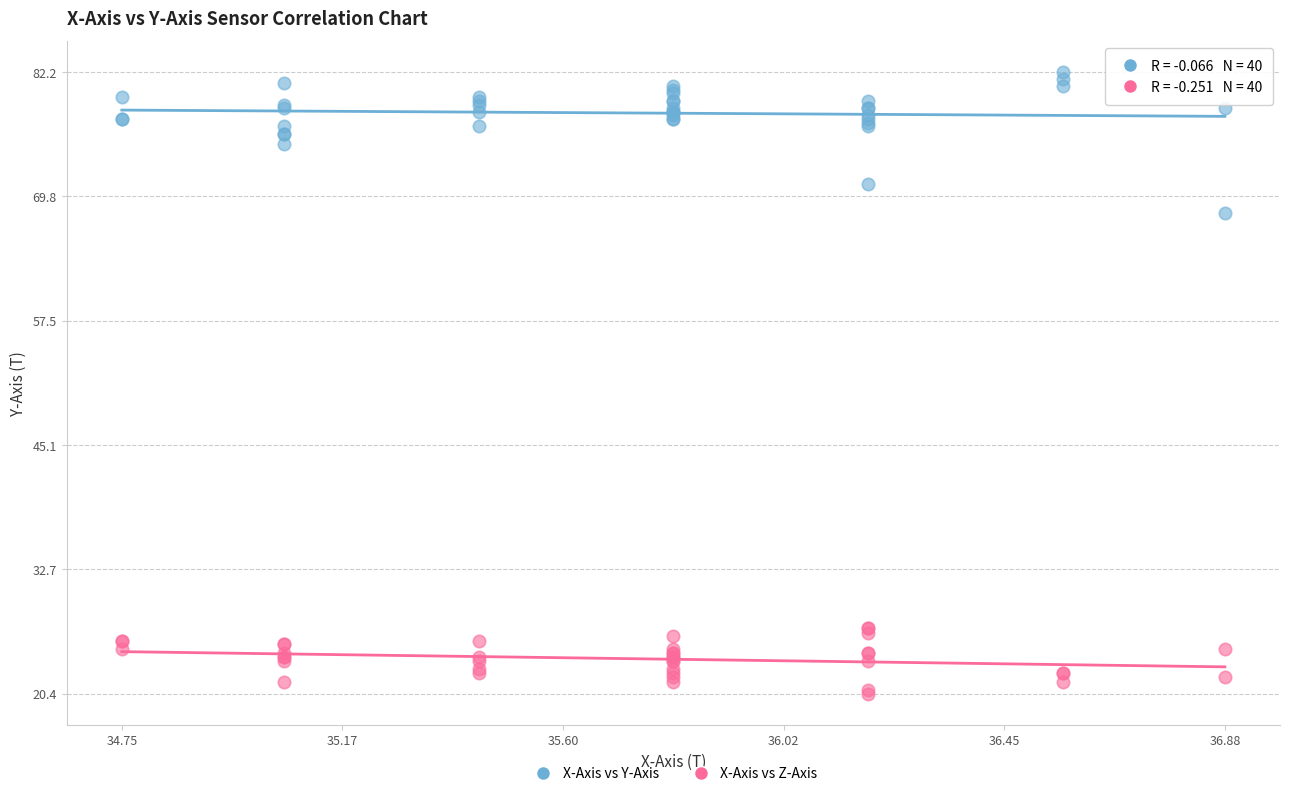

Which series has the largest Y range (max minus min)?

X-Axis vs Y-Axis